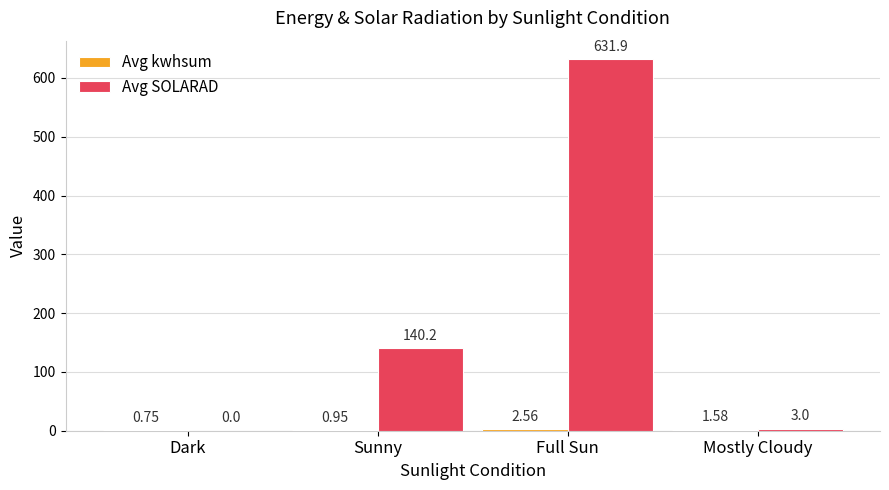

Between Dark and Sunny, which series saw the biggest shift?

Avg SOLARAD